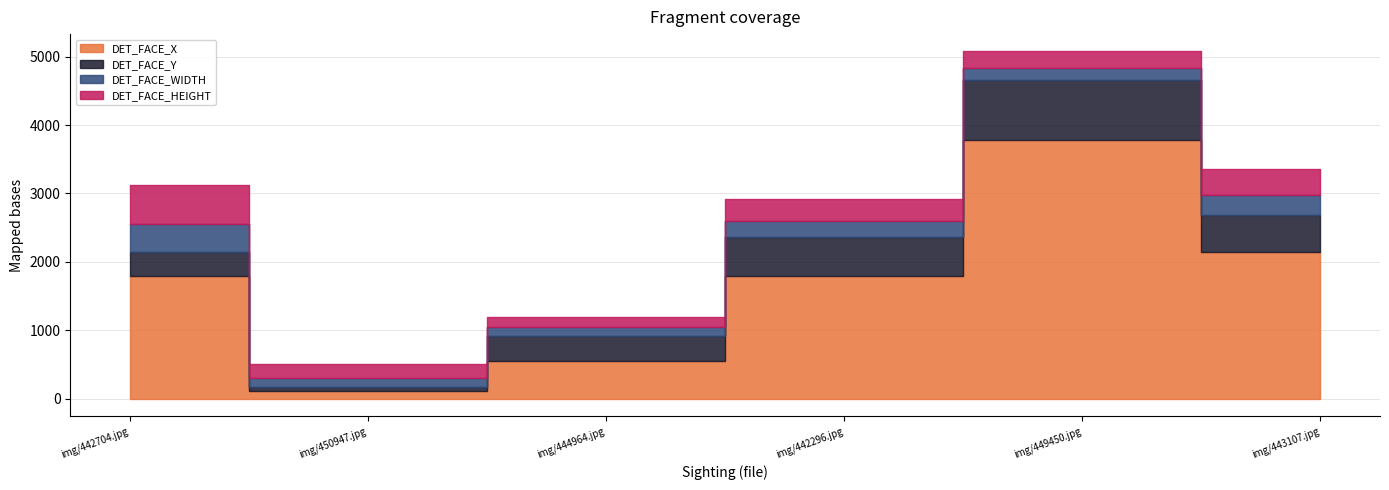

How many data points in DET_FACE_WIDTH are above 235?

2